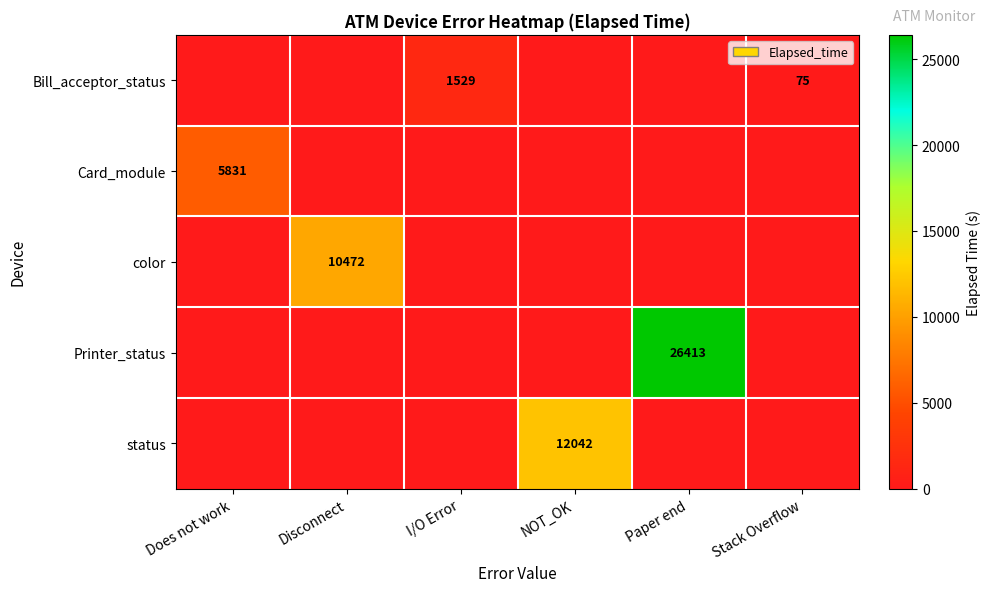

Is it true that Printer_status equals 40380 at Paper end?

False